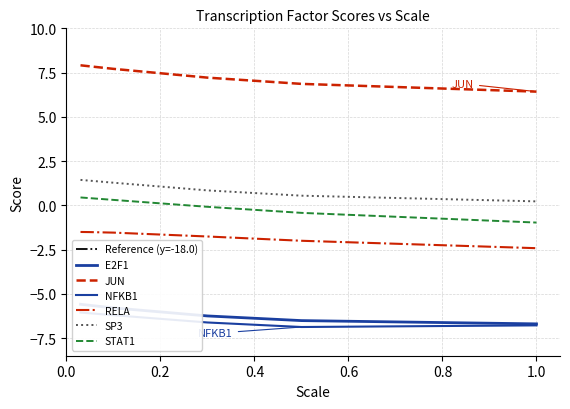

What is the smallest value displayed?

-6.9